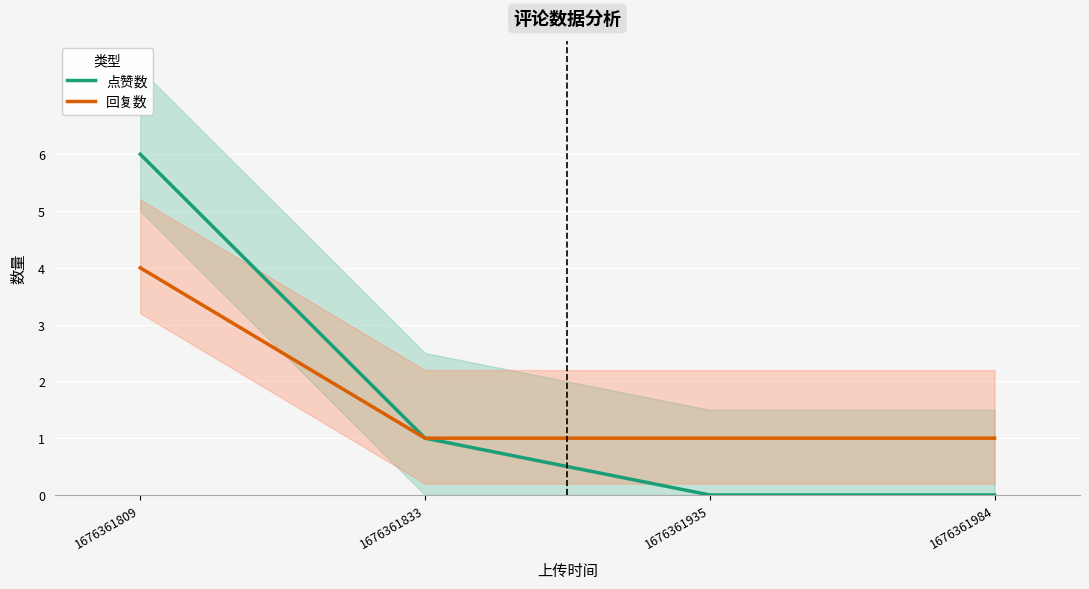

True or false: 点赞数 has more than 0 points higher than both neighbors.

False